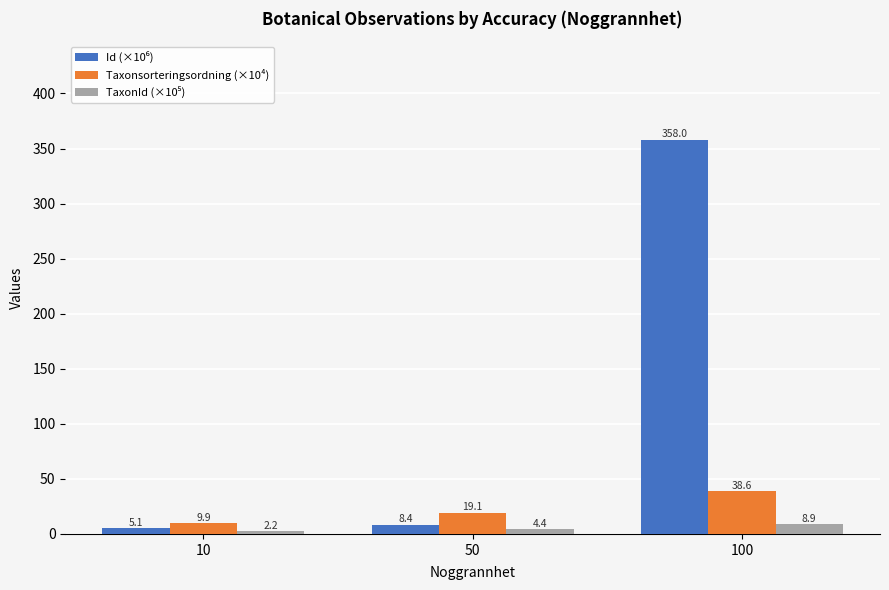

At which category does the chart reach its peak across all series?

100